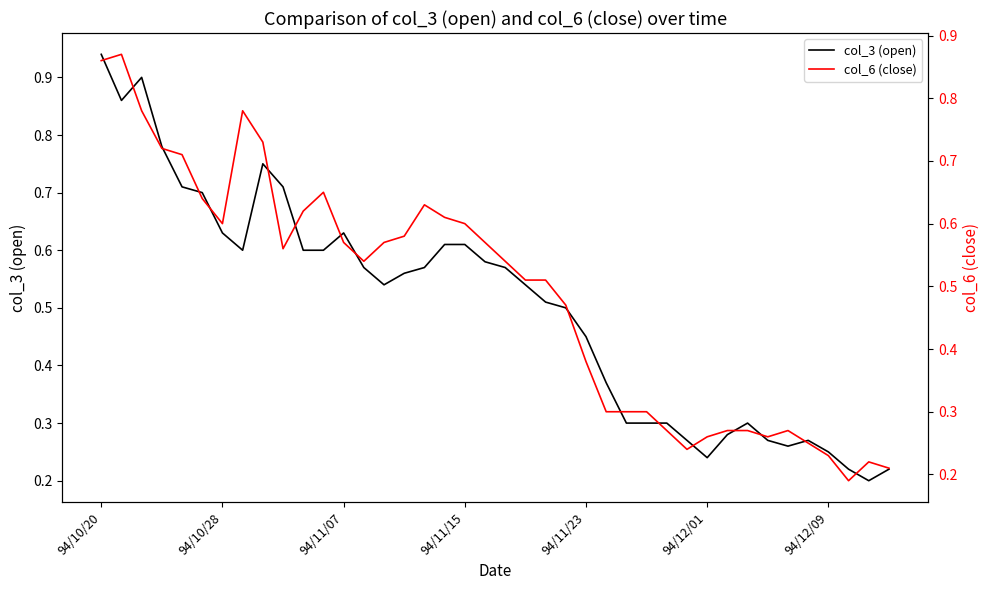

Does the chart display data point markers on the line(s)?

No